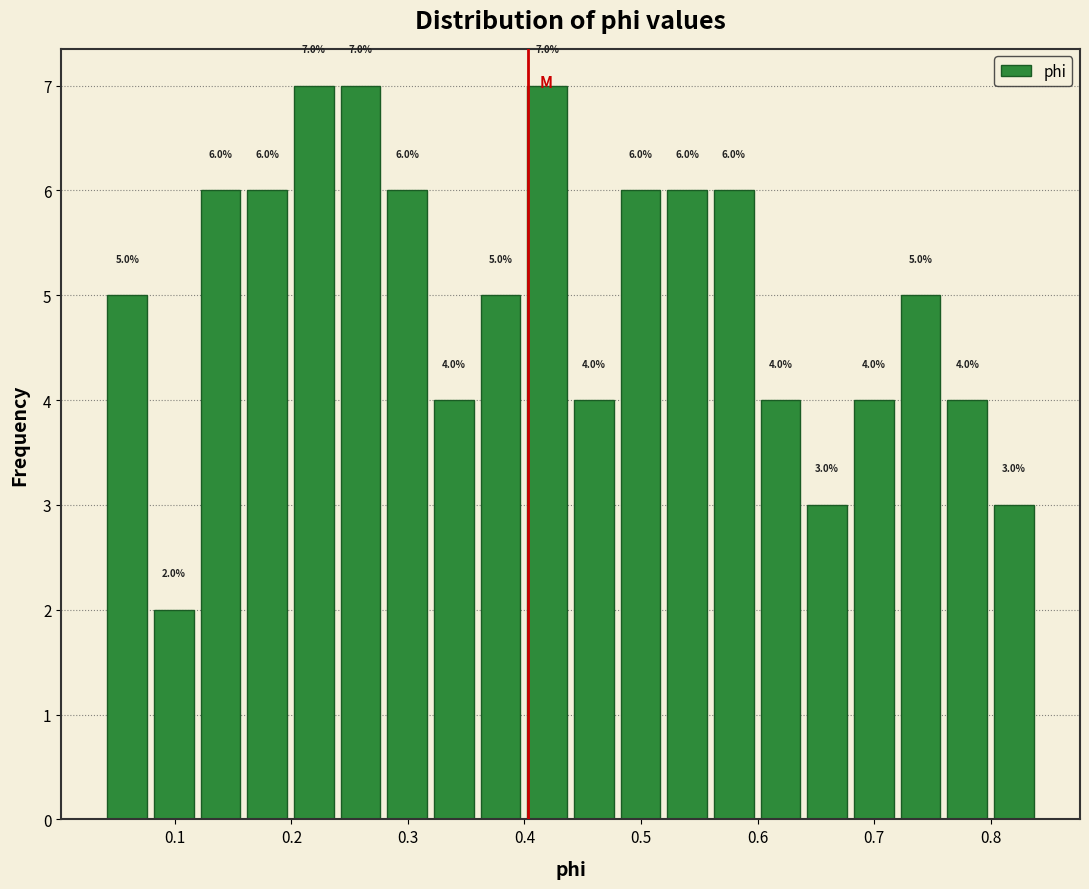

Reading left to right, transcribe this chart: for each bar, give the range it covers on the x-axis and its height. The bar edges are not printed on the chart, so give them approximately, as read against the axis.

0.04 to 0.08: 5.0
0.08 to 0.12: 2.0
0.12 to 0.16: 6.0
0.16 to 0.20: 6.0
0.20 to 0.24: 7.0
0.24 to 0.28: 7.0
0.28 to 0.32: 6.0
0.32 to 0.36: 4.0
0.36 to 0.40: 5.0
0.40 to 0.44: 7.0
0.44 to 0.48: 4.0
0.48 to 0.52: 6.0
0.52 to 0.56: 6.0
0.56 to 0.60: 6.0
0.60 to 0.64: 4.0
0.64 to 0.68: 3.0
0.68 to 0.72: 4.0
0.72 to 0.76: 5.0
0.76 to 0.80: 4.0
0.80 to 0.84: 3.0